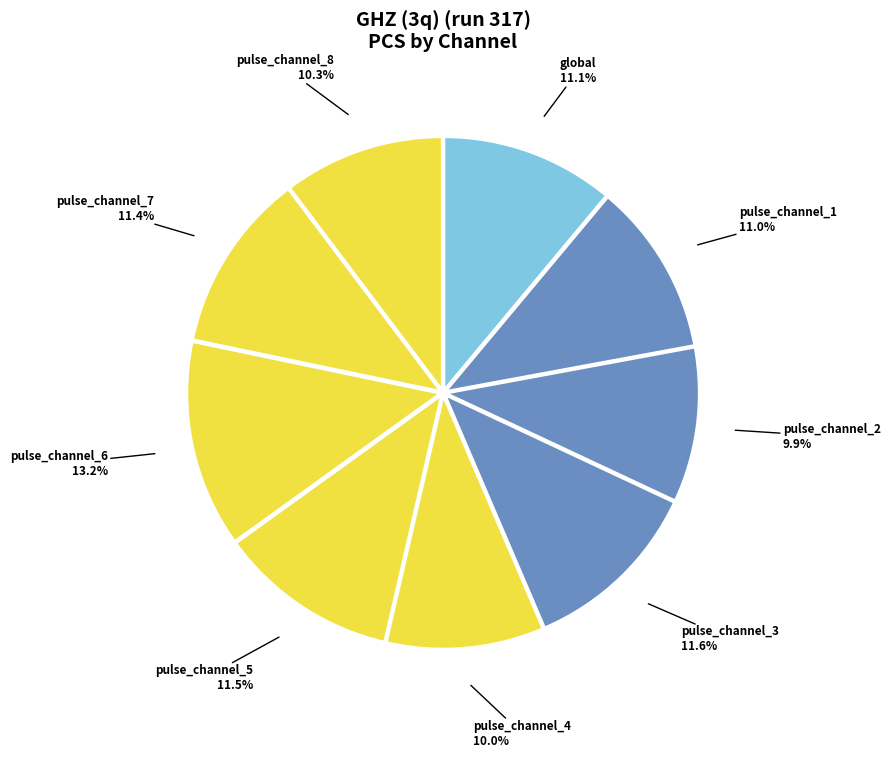

Is pulse_channel_7 the majority of the pie?

No